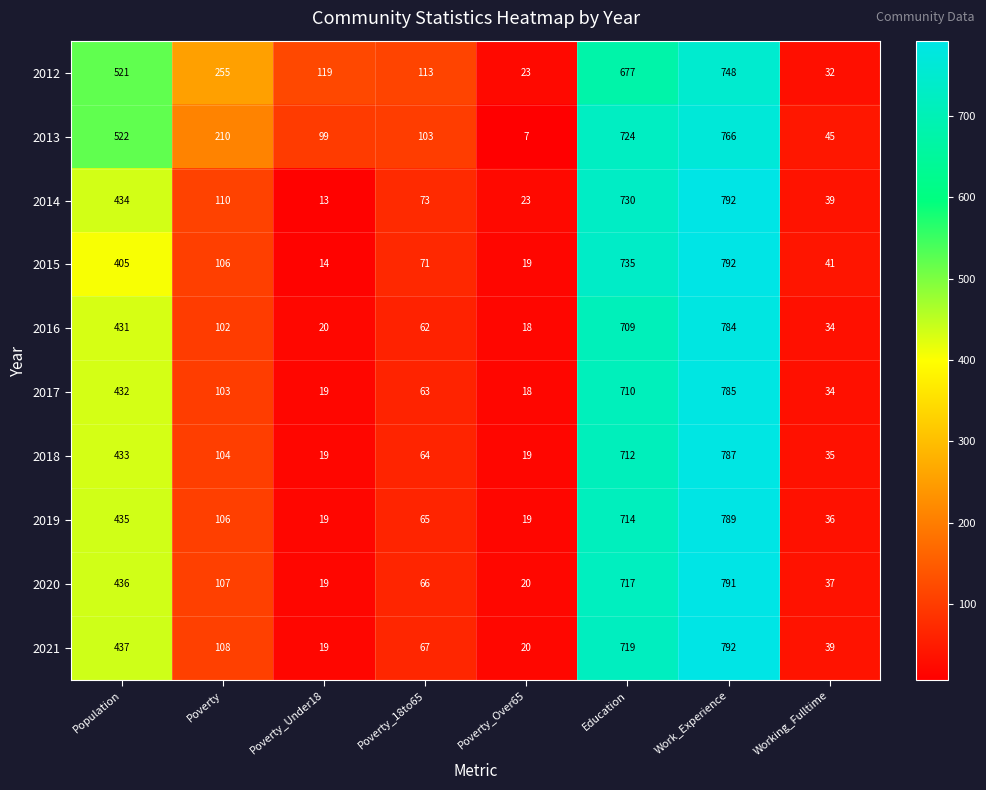

Rank the series at Poverty_18to65 from highest to lowest value.

2012, 2013, 2014, 2015, 2021, 2020, 2019, 2018, 2017, 2016